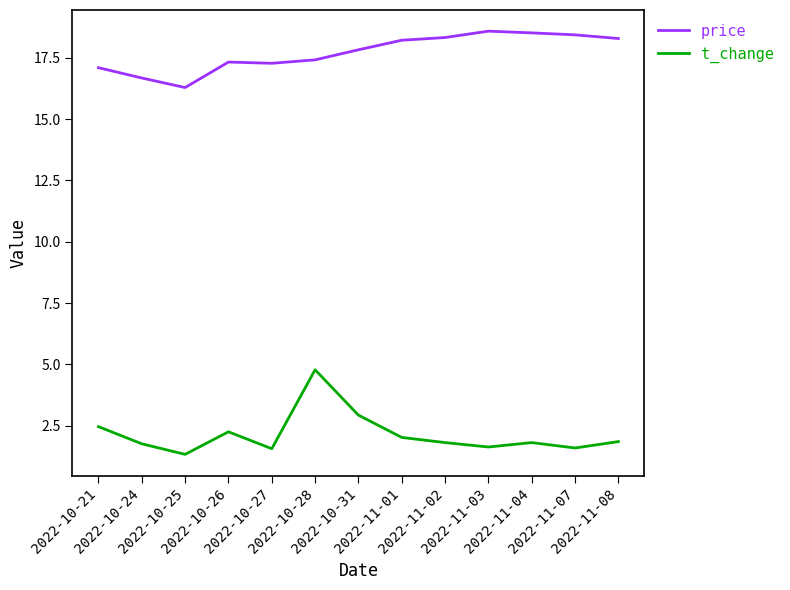

Rank the series by their maximum value, from highest to lowest.

price, t_change